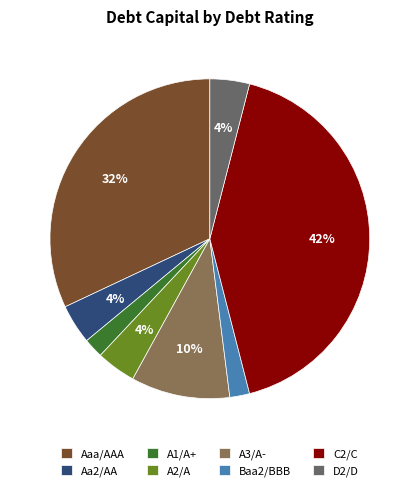

Do Aa2/AA and Aaa/AAA together represent more than half of the pie?

No